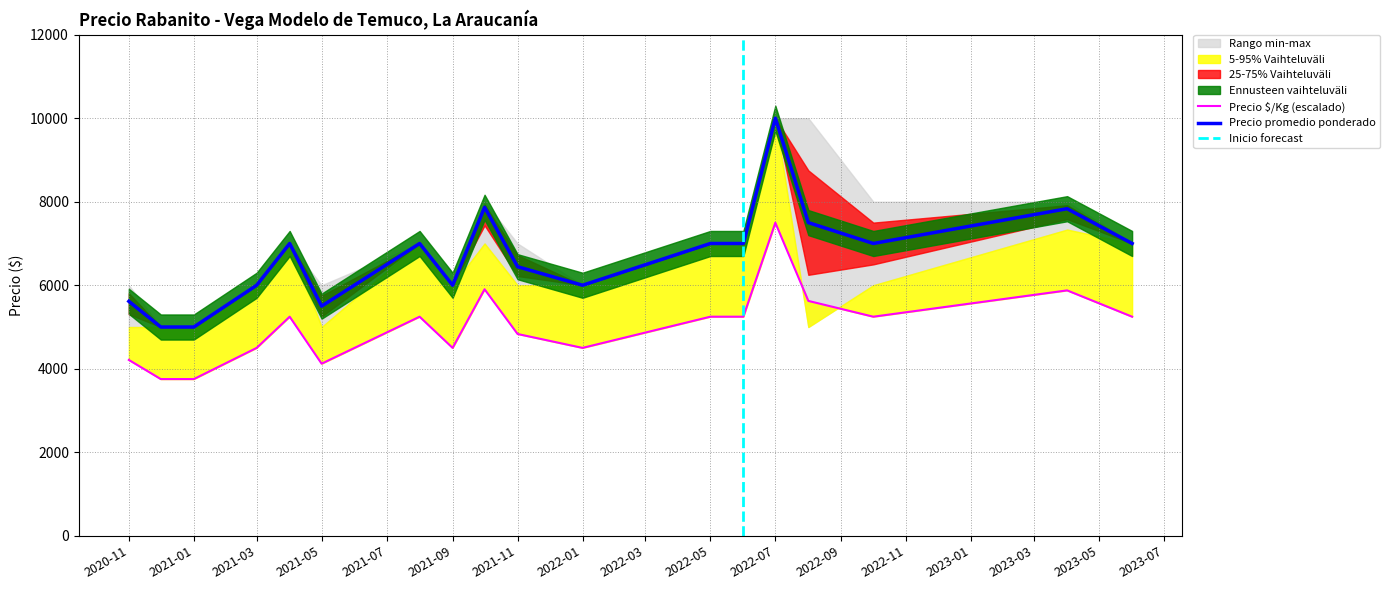

Which series changed the most between 2021-01 and 2022-01?

Precio promedio ponderado